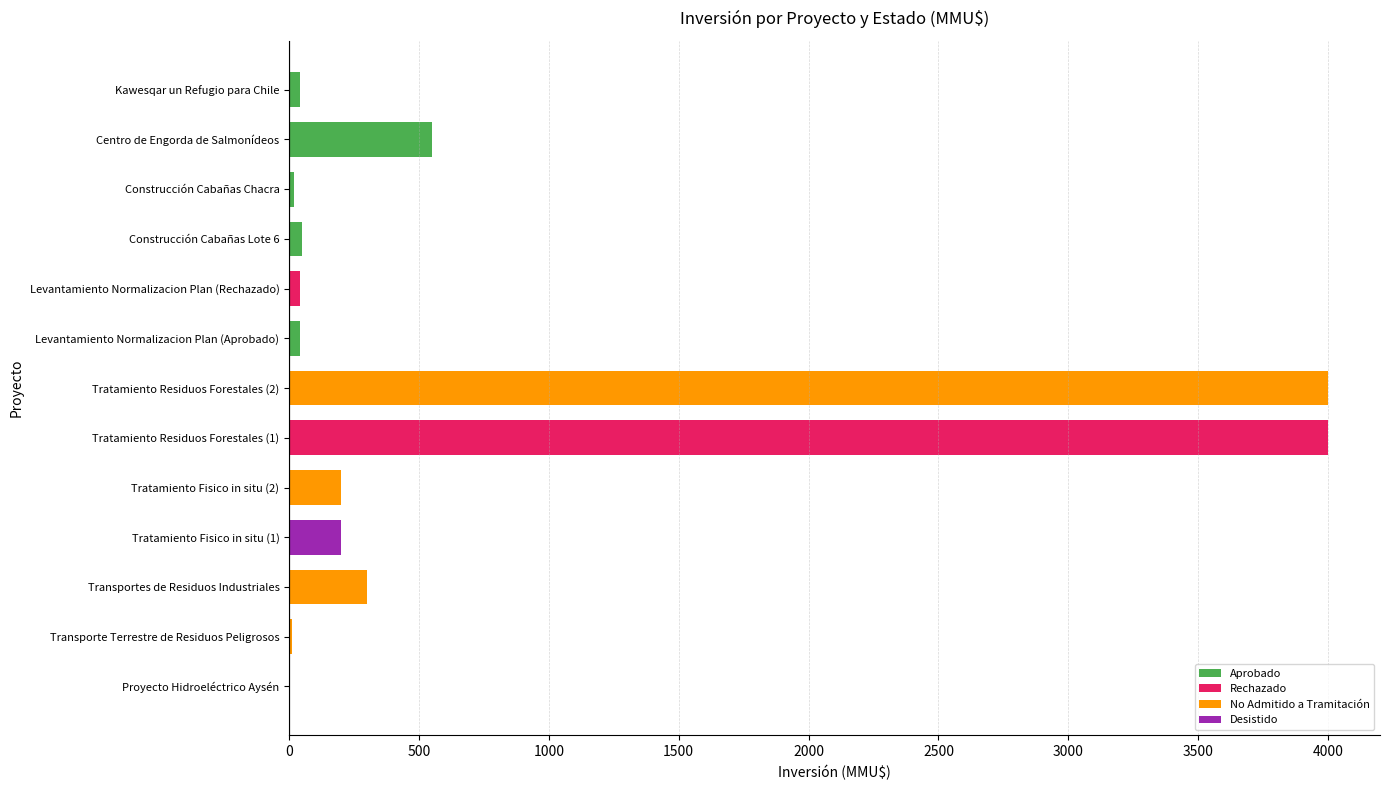

What is the maximum value shown in the chart?

4000.0